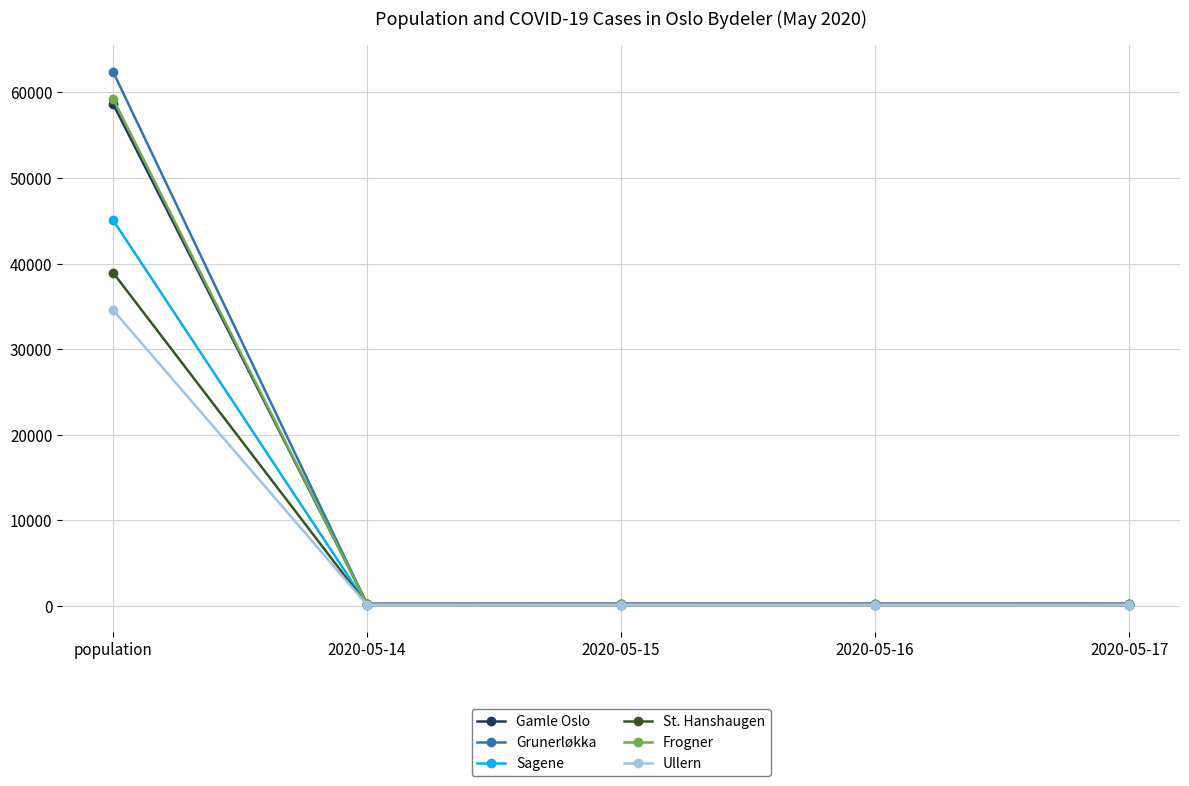

True or false: Gamle Oslo has more than 1 interior local peaks.

False